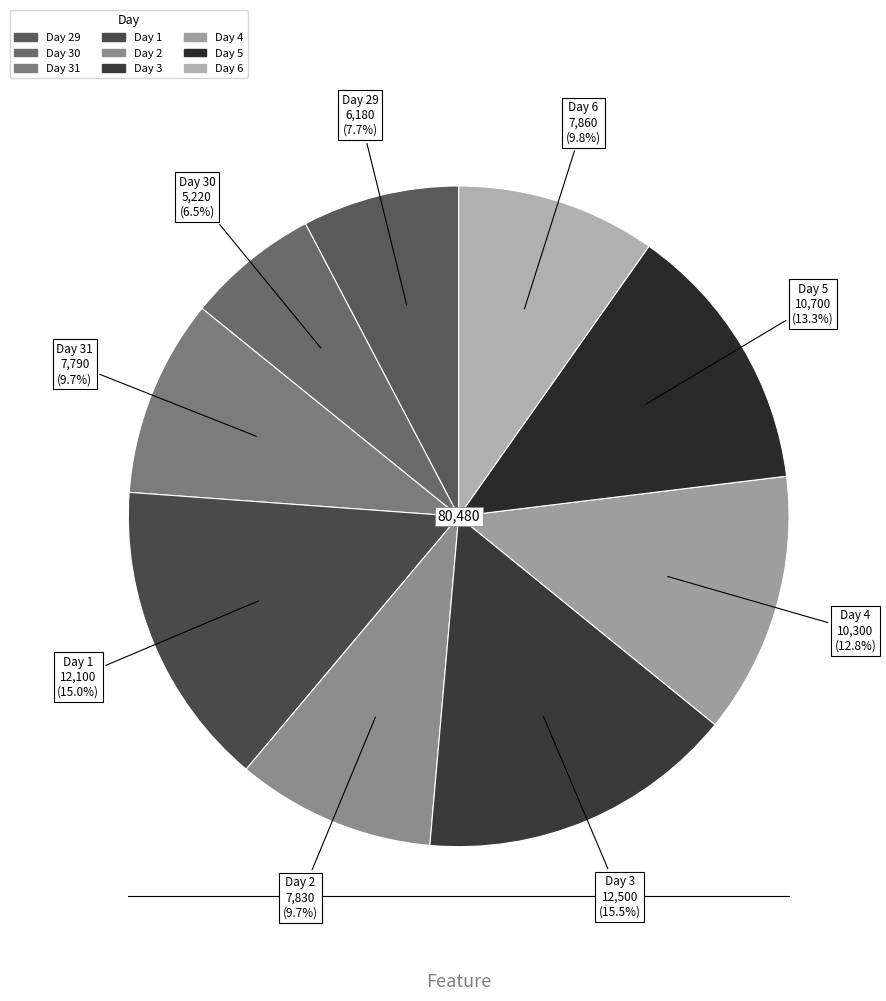

Count the number of slices in the pie.

9